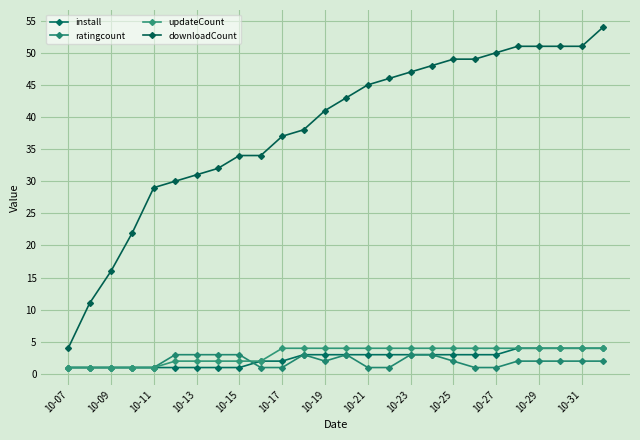

Reading left to right, what are all the values shown in this chart?

install: 1	1	1	1	1	1	1	1	1	2	2	3	3	3	3	3	3	3	3	3	3	4	4	4	4	4
ratingcount: 1	1	1	1	1	3	3	3	3	1	1	3	2	3	1	1	3	3	2	1	1	2	2	2	2	2
updateCount: 1	1	1	1	1	2	2	2	2	2	4	4	4	4	4	4	4	4	4	4	4	4	4	4	4	4
downloadCount: 4	11	16	22	29	30	31	32	34	34	37	38	41	43	45	46	47	48	49	49	50	51	51	51	51	54